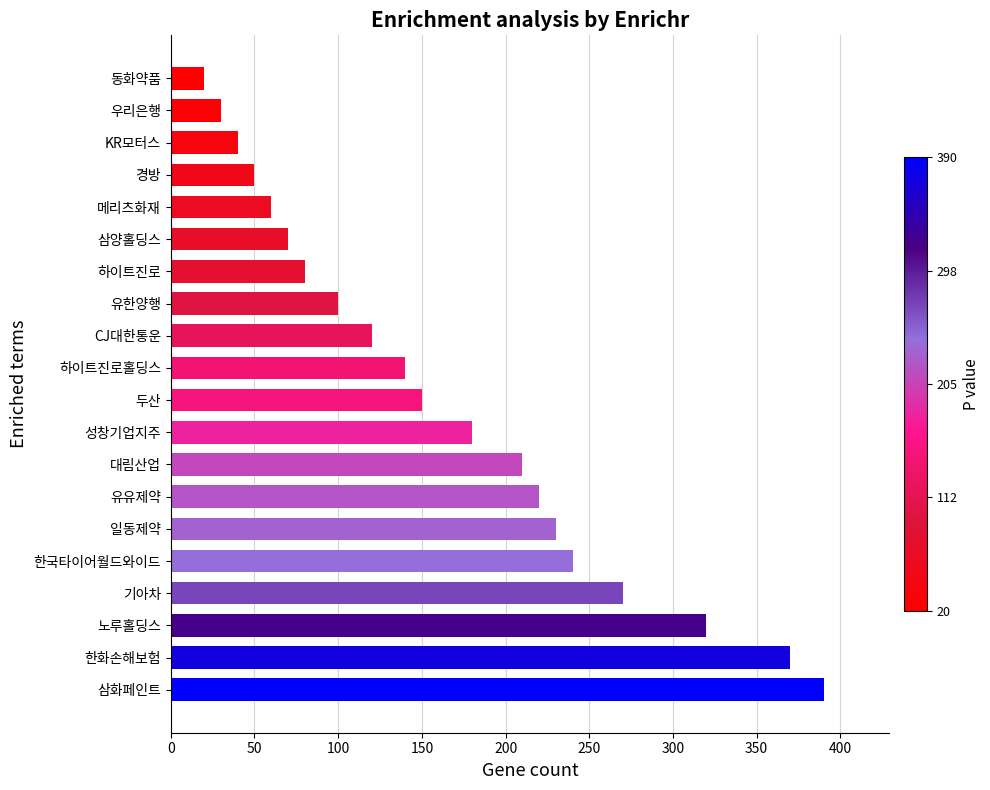

Where is the data nearest to the value 205?

대림산업